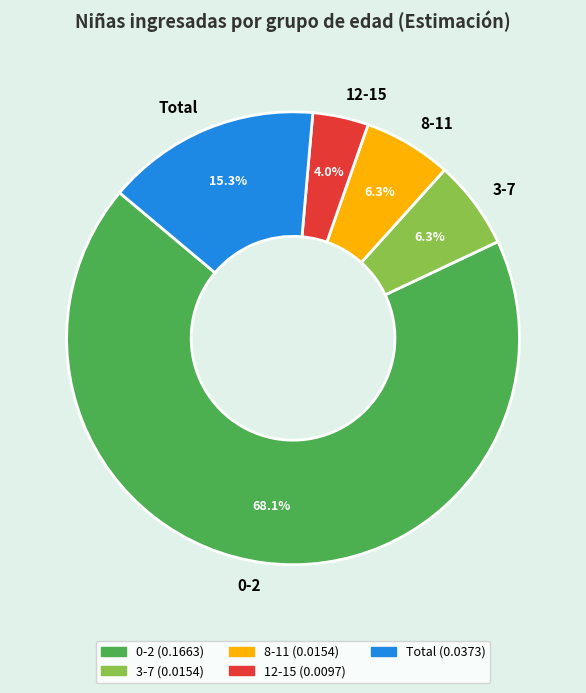

What is the smallest slice in the pie chart?

12-15